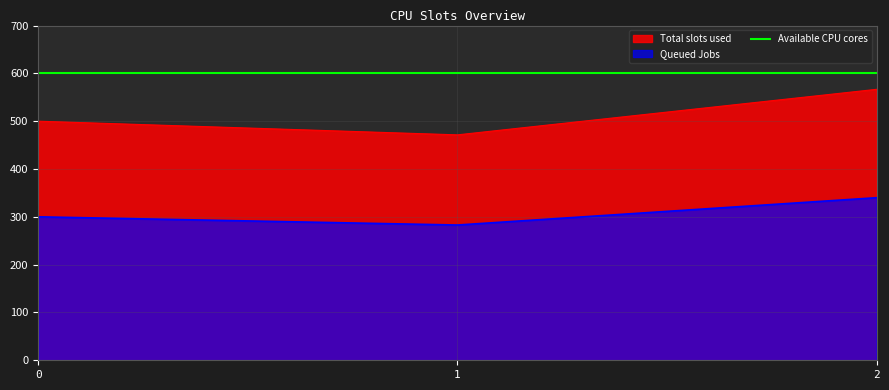

How many categories are shown in the chart?

3